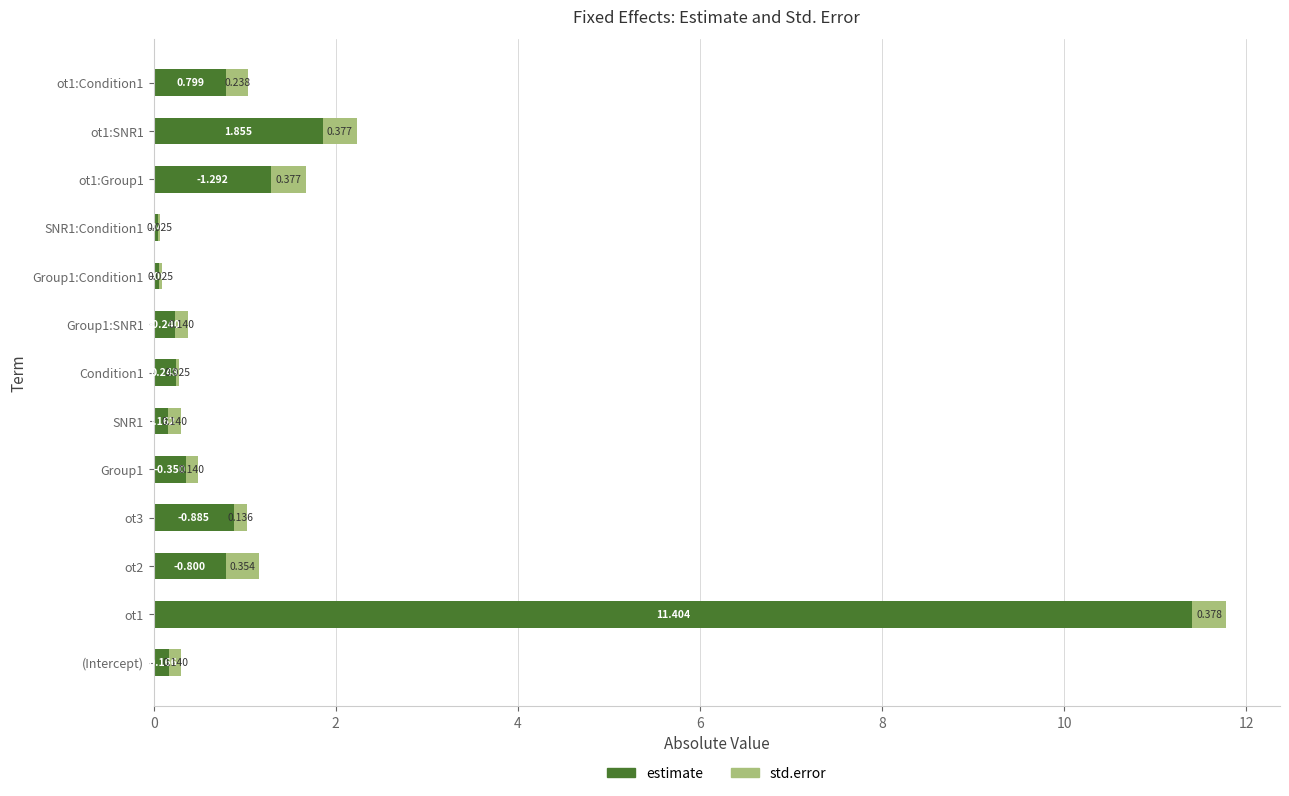

What is the value of the std.error bar at the 12th from the left?

0.4